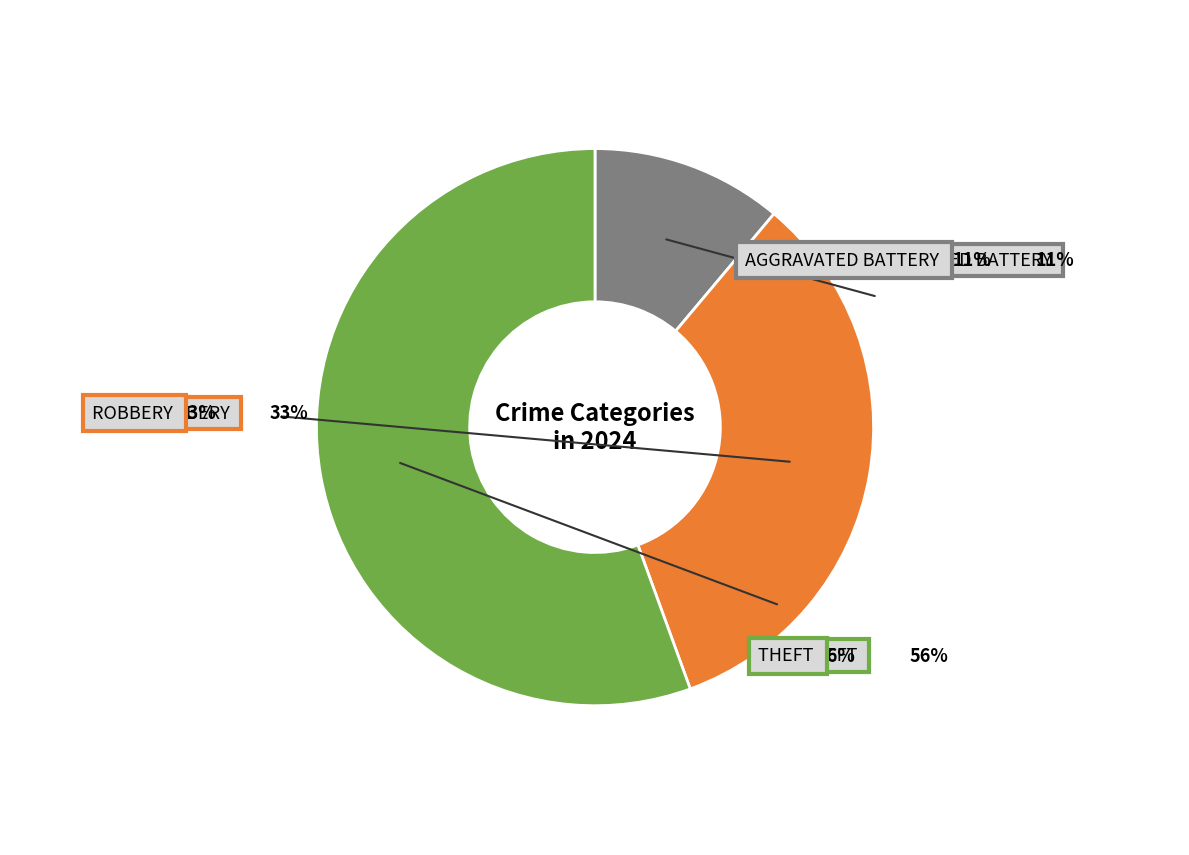

What is the majority slice?

Theft